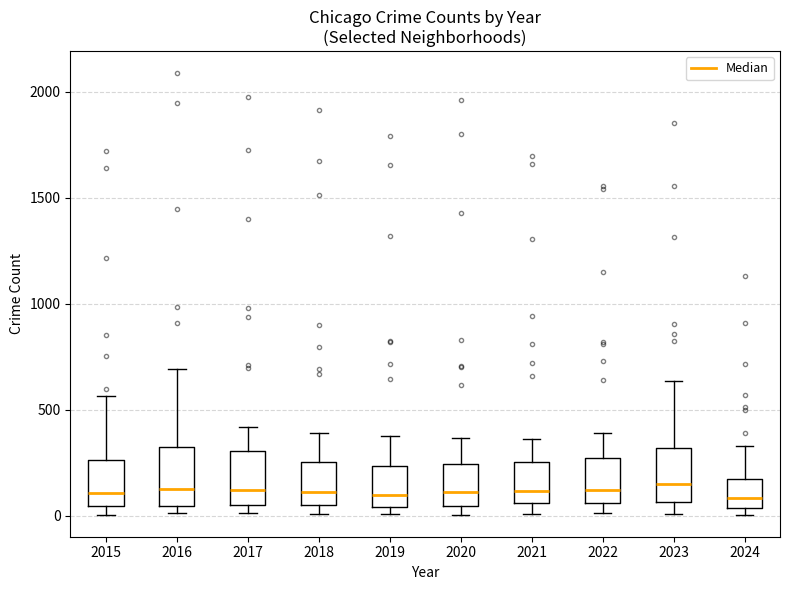

Reading left to right, transcribe this box plot: for each box, give where its median line is, the range the box spans, and where its two whiskers end, as read against the y-axis. The values are not printed on the chart, so give them approximately, as read against the axis.

2015: median 100, box 50 to 250, whiskers 0 to 550
2016: median 150, box 50 to 300, whiskers 0 to 700
2017: median 100, box 50 to 300, whiskers 0 to 400
2018: median 100, box 50 to 250, whiskers 0 to 400
2019: median 100, box 50 to 250, whiskers 0 to 400
2020: median 100, box 50 to 250, whiskers 0 to 350
2021: median 100, box 50 to 250, whiskers 0 to 350
2022: median 100, box 50 to 250, whiskers 0 to 400
2023: median 150, box 50 to 300, whiskers 0 to 650
2024: median 100, box 50 to 150, whiskers 0 to 350